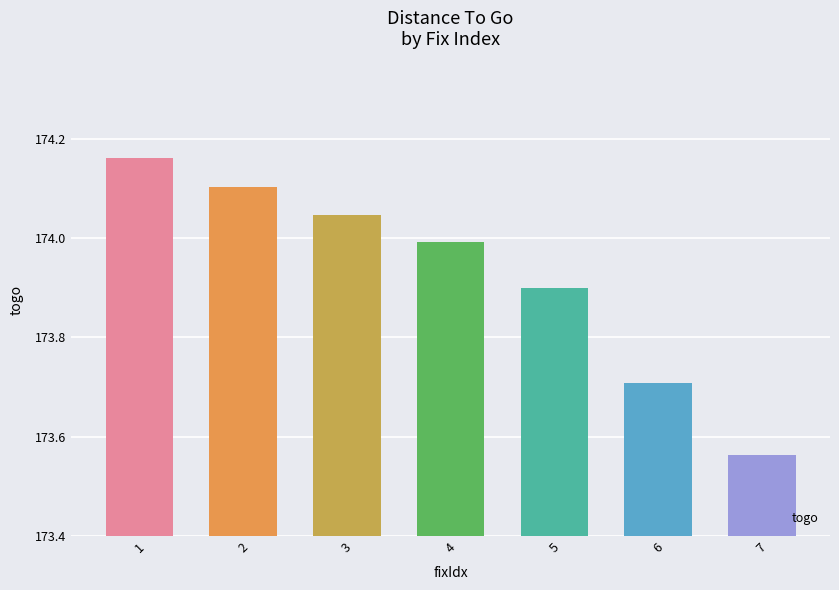

Between 1 and 4, which is larger?

1